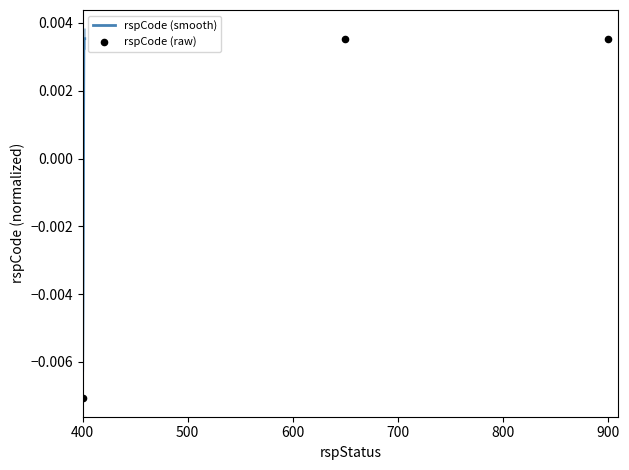

Between 900 and 400, which is larger?

900